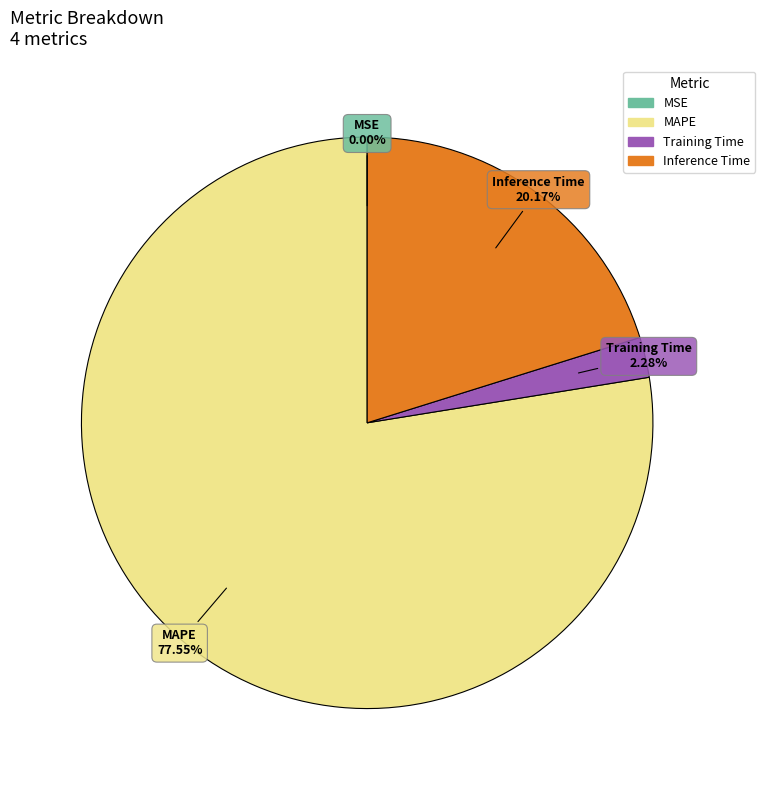

Which slice represents more than half of the pie?

MAPE